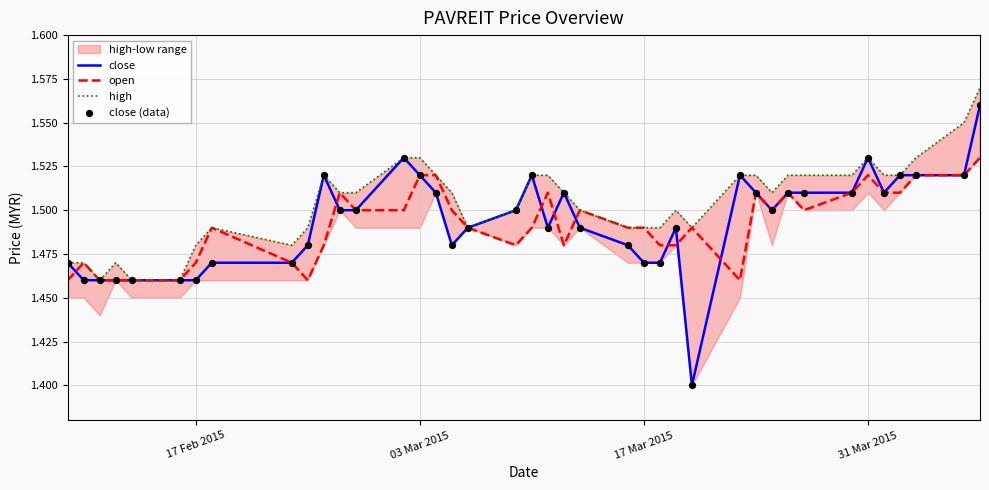

Which series has the largest Y range (max minus min)?

close